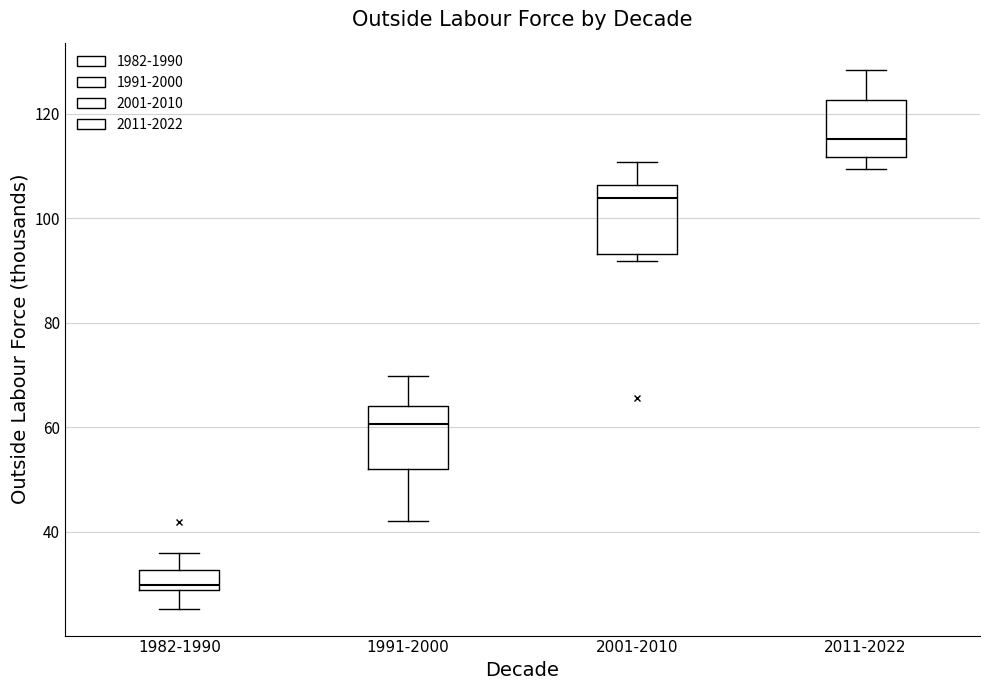

Reading left to right, transcribe this box plot: for each box, give where its median line is, the range the box spans, and where its two whiskers end, as read against the y-axis. The values are not printed on the chart, so give them approximately, as read against the axis.

1982-1990: median 30, box 28 to 32, whiskers 26 to 36
1991-2000: median 60, box 52 to 64, whiskers 42 to 70
2001-2010: median 104, box 94 to 106, whiskers 92 to 110
2011-2022: median 116, box 112 to 122, whiskers 110 to 128